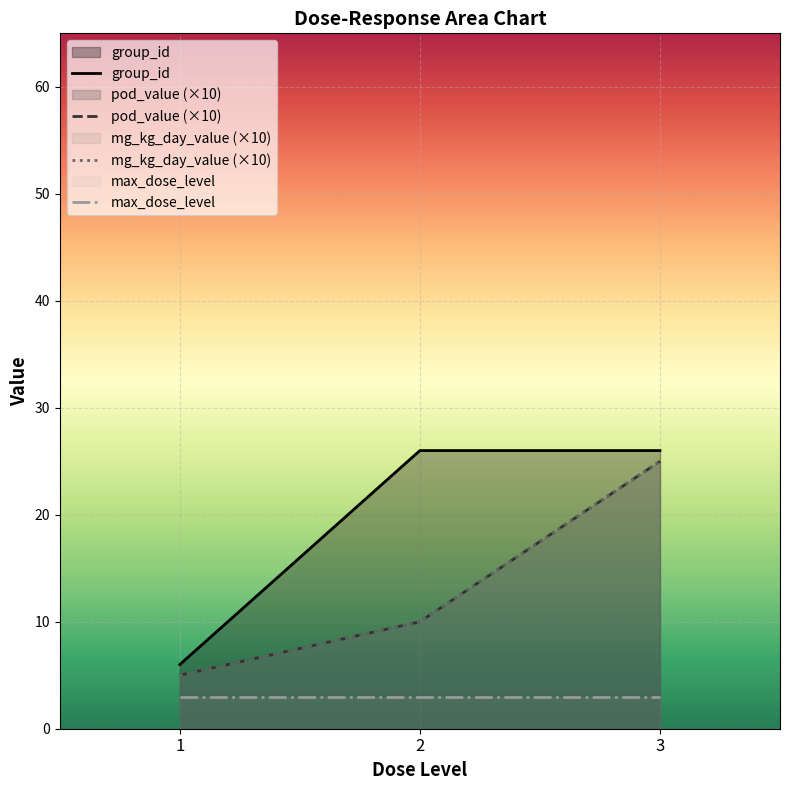

At which category is the sum across all series the highest?

3